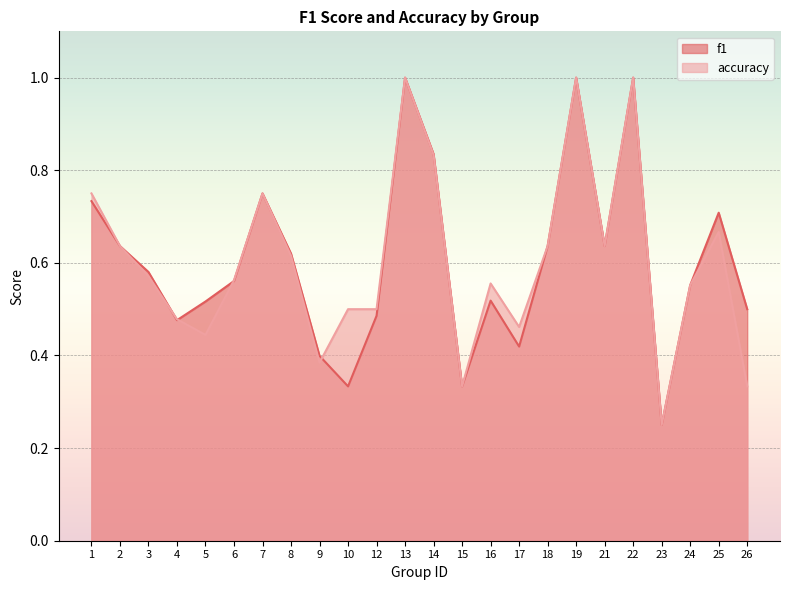

True or false: accuracy has a value of 0.2 at 21.

False